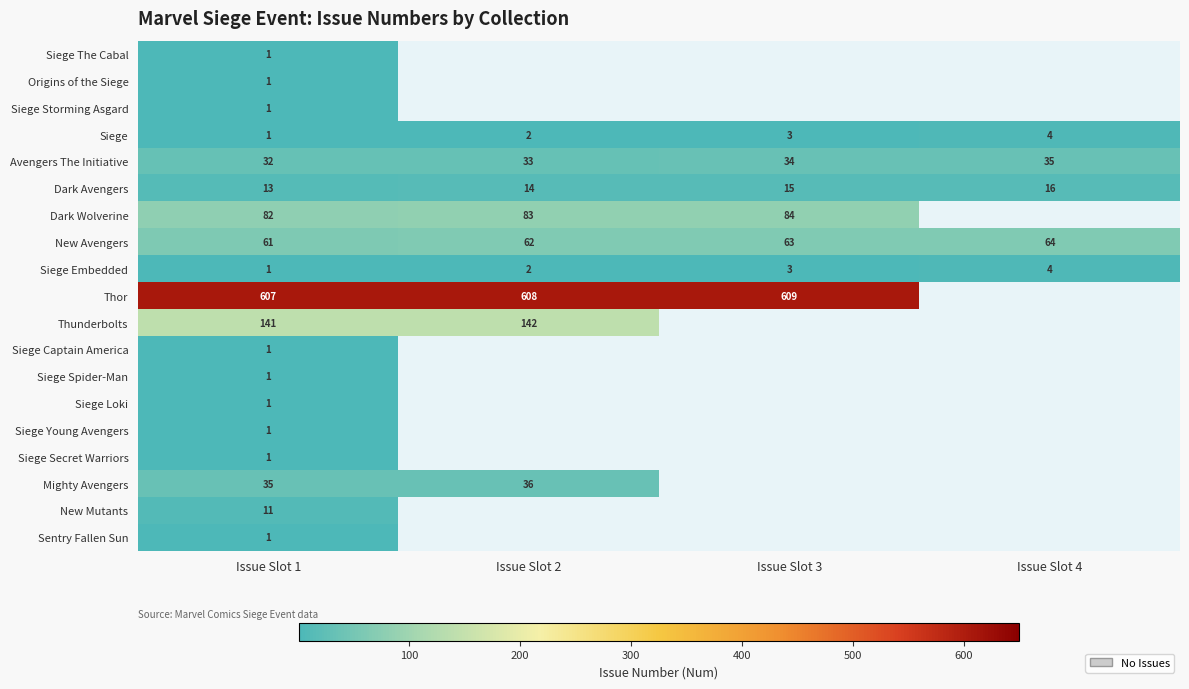

Read the Avengers The Initiative value at Issue Slot 3.

34